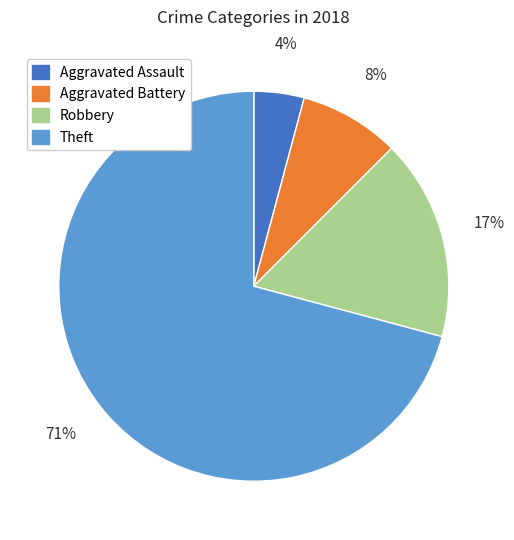

Which category accounts for the majority?

Theft